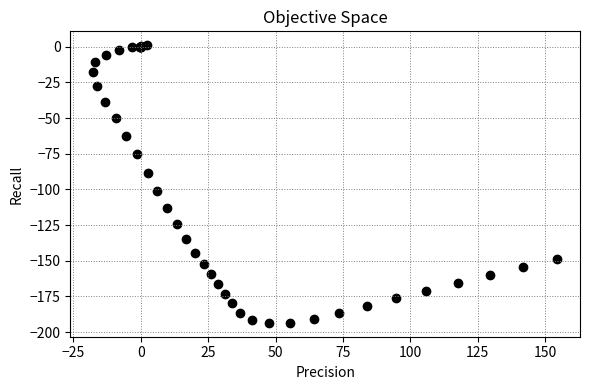

What Y value in the scatter plot is closest to -96?

-101.0